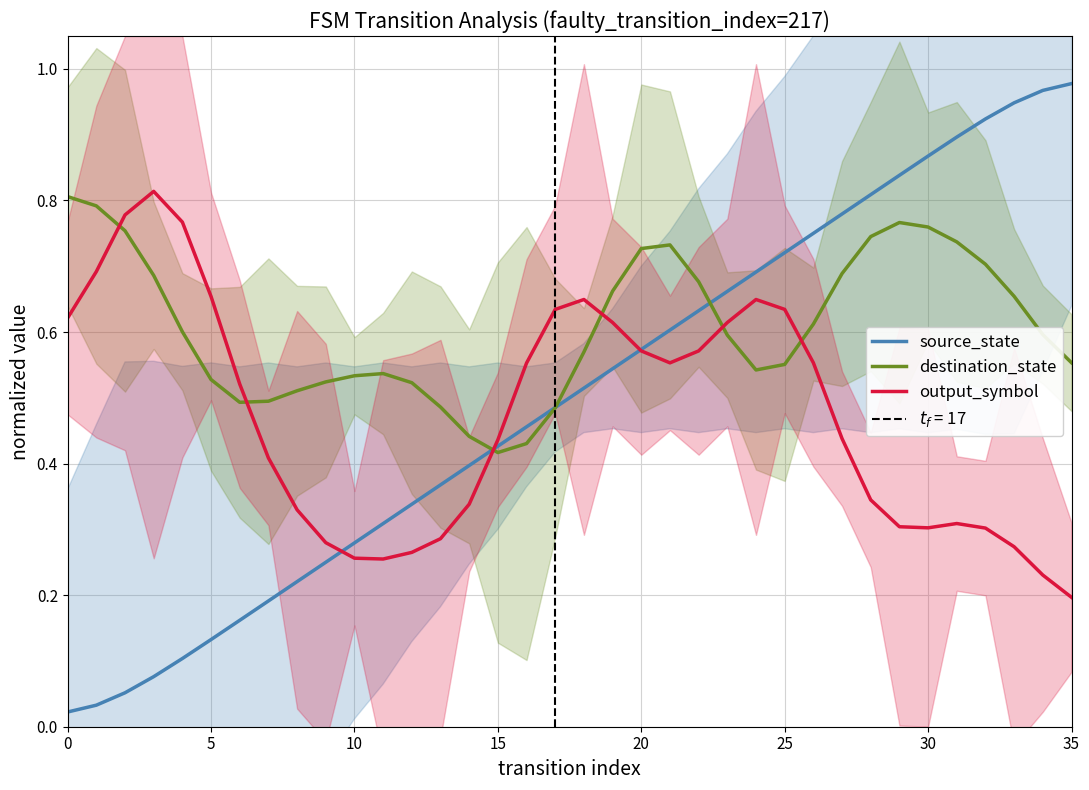

How many intersections are there between destination_state and output_symbol?

6